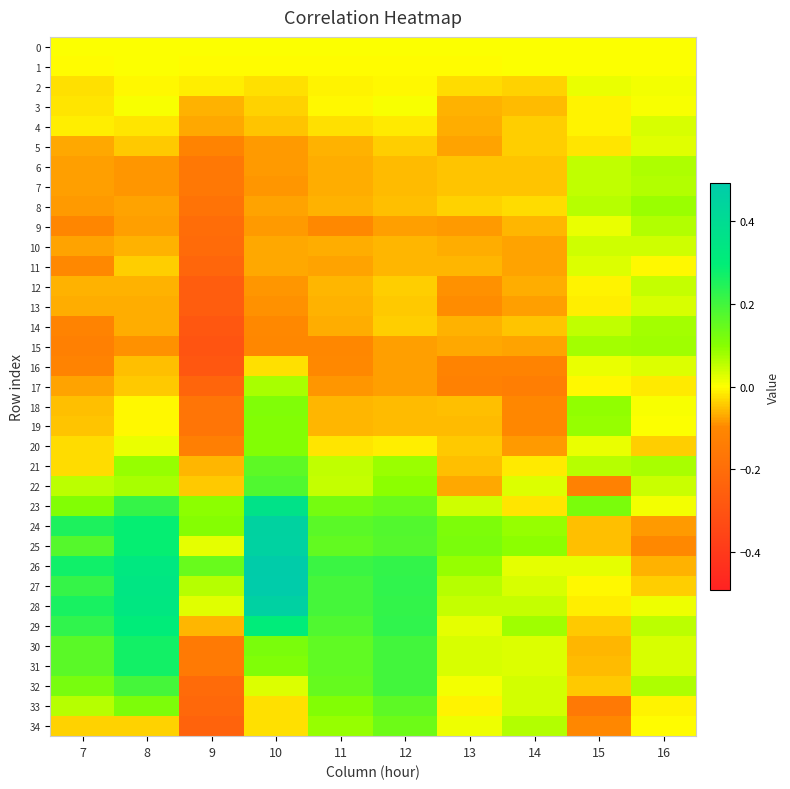

How many data points does each series have?

10